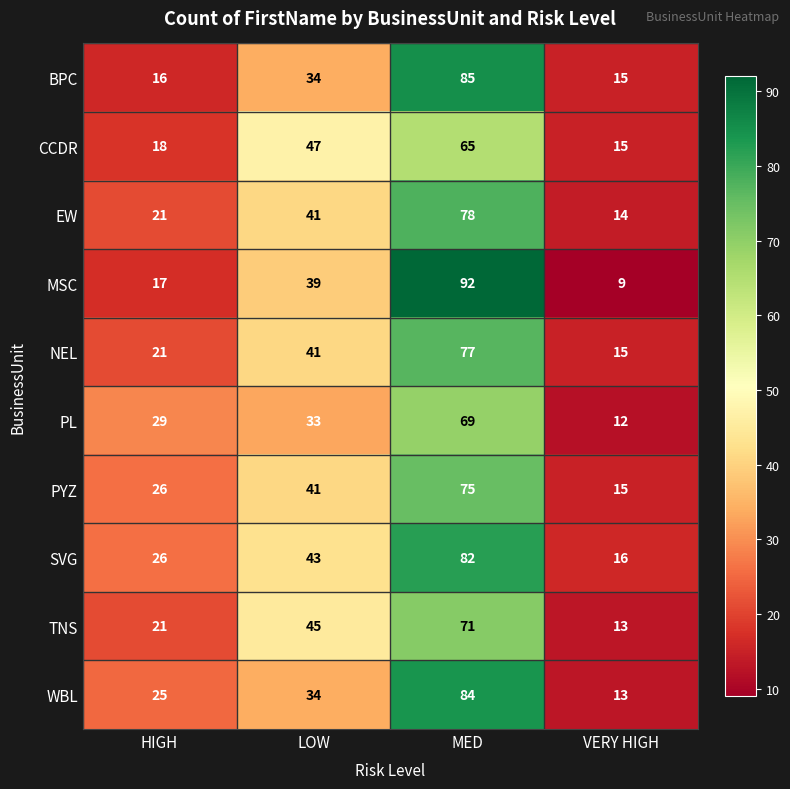

How many data points does each series have?

4